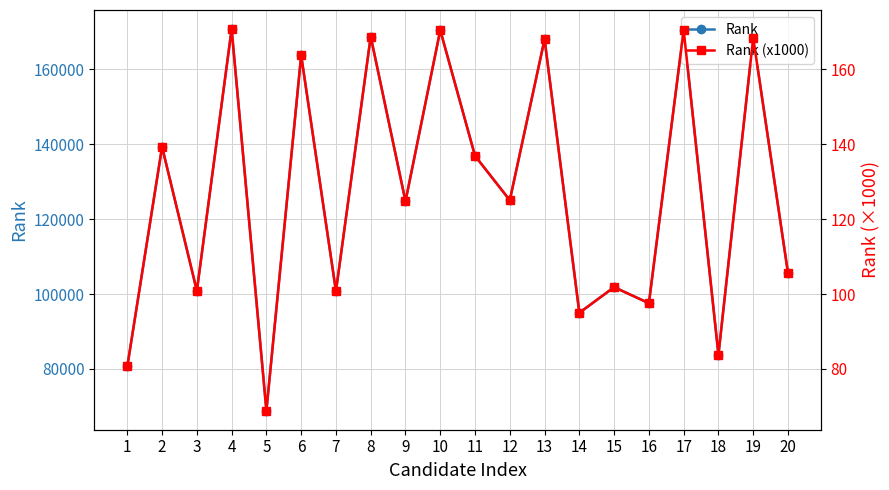

Count the number of categories in the chart.

20